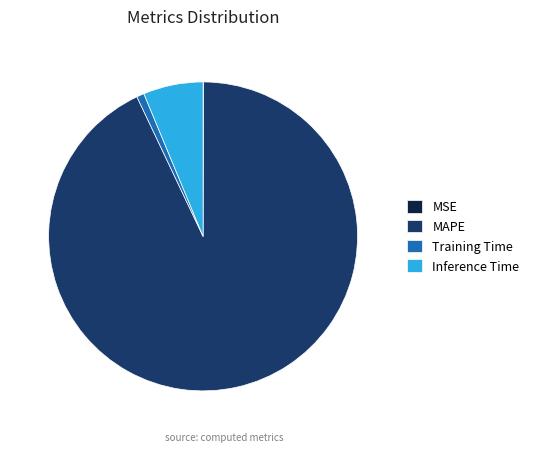

Is it true that Inference Time is 6% of the pie?

True